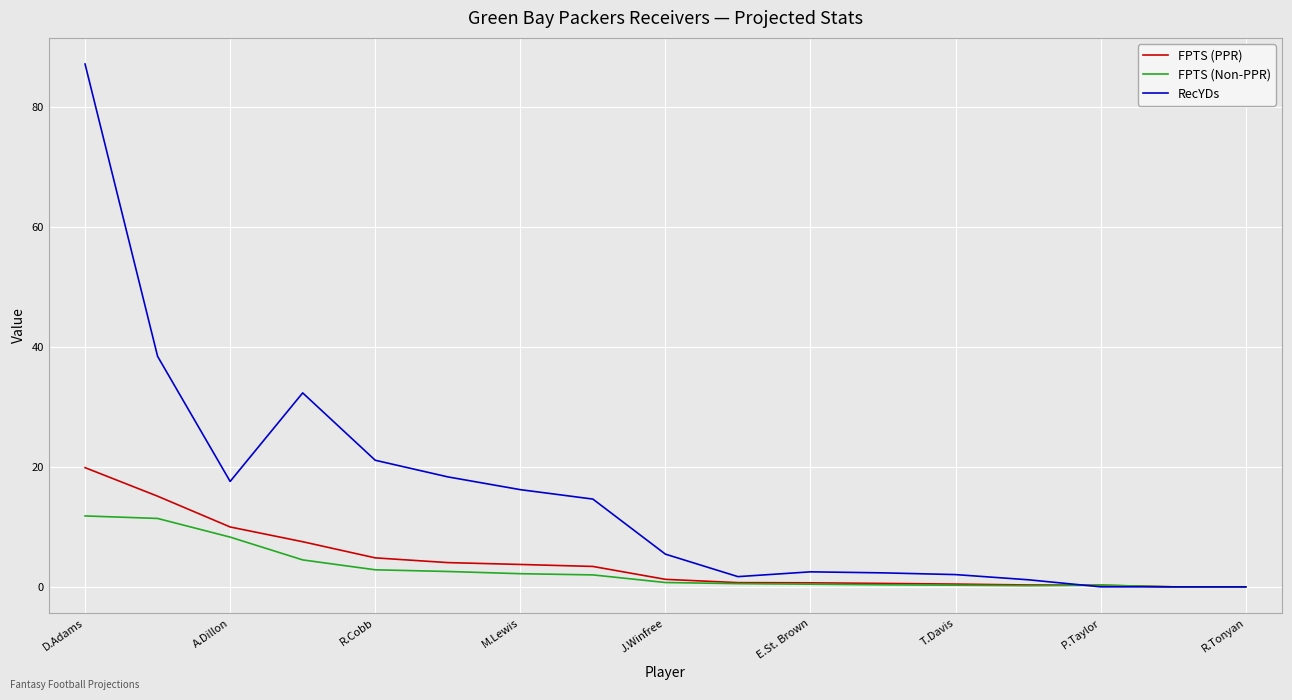

Which series has the largest total across all categories?

RecYDs